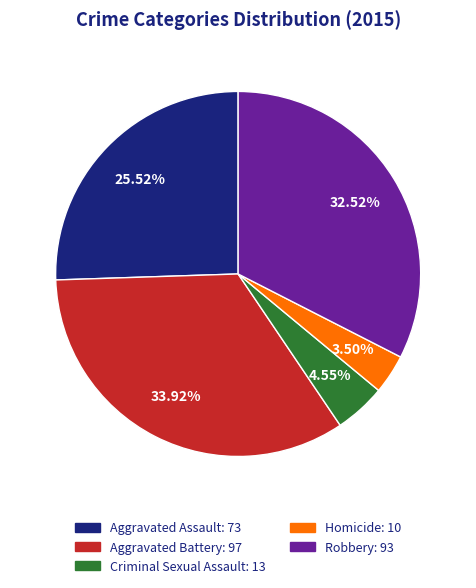

Rank the categories by value from lowest to highest.

Homicide, Criminal Sexual Assault, Aggravated Assault, Robbery, Aggravated Battery